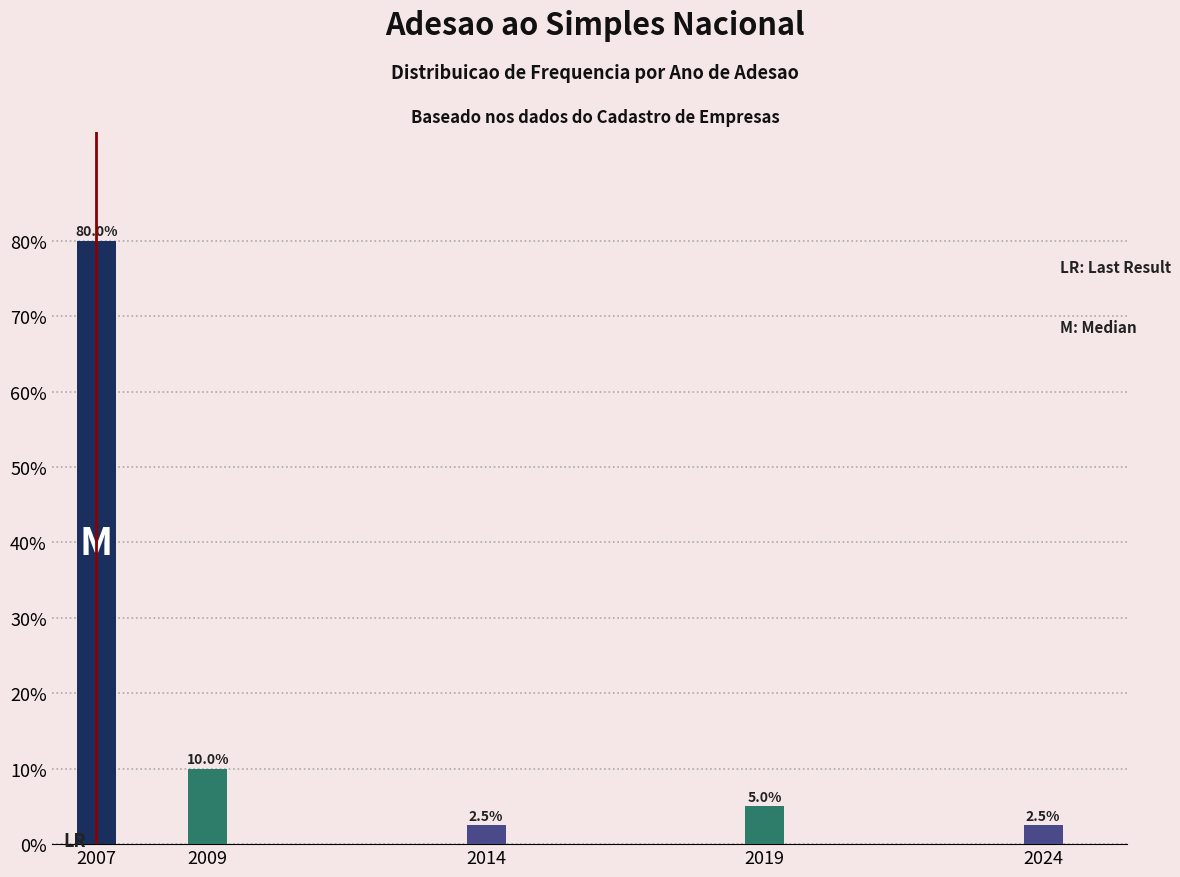

Reading right to left, list all the values displayed in this chart.

2.5	5.0	2.5	10.0	80.0